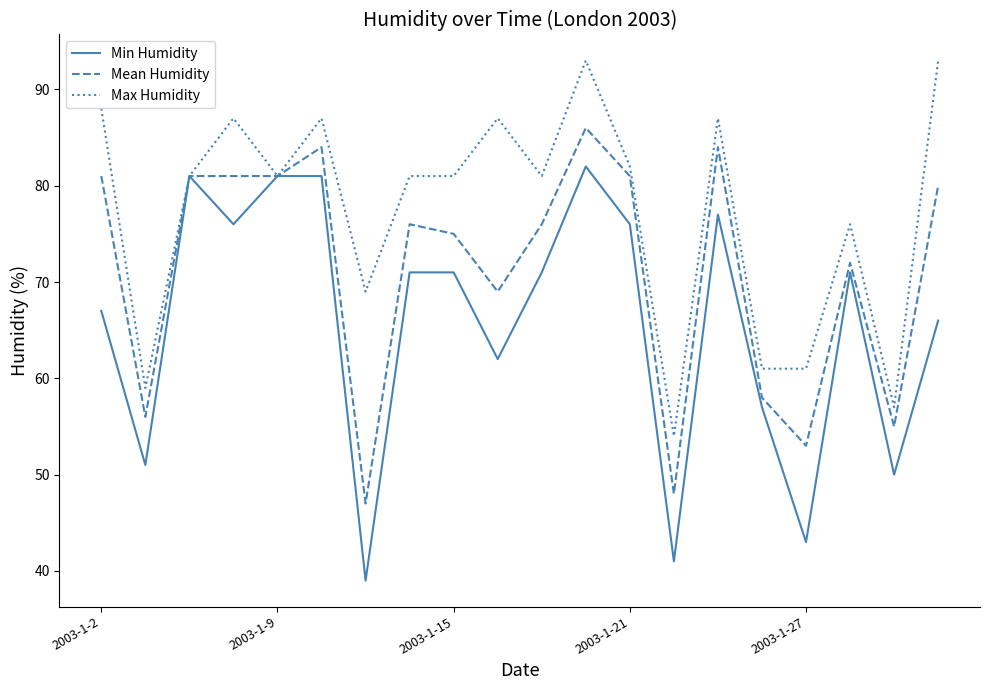

List the series in order of their overall mean, highest first.

Max Humidity, Mean Humidity, Min Humidity